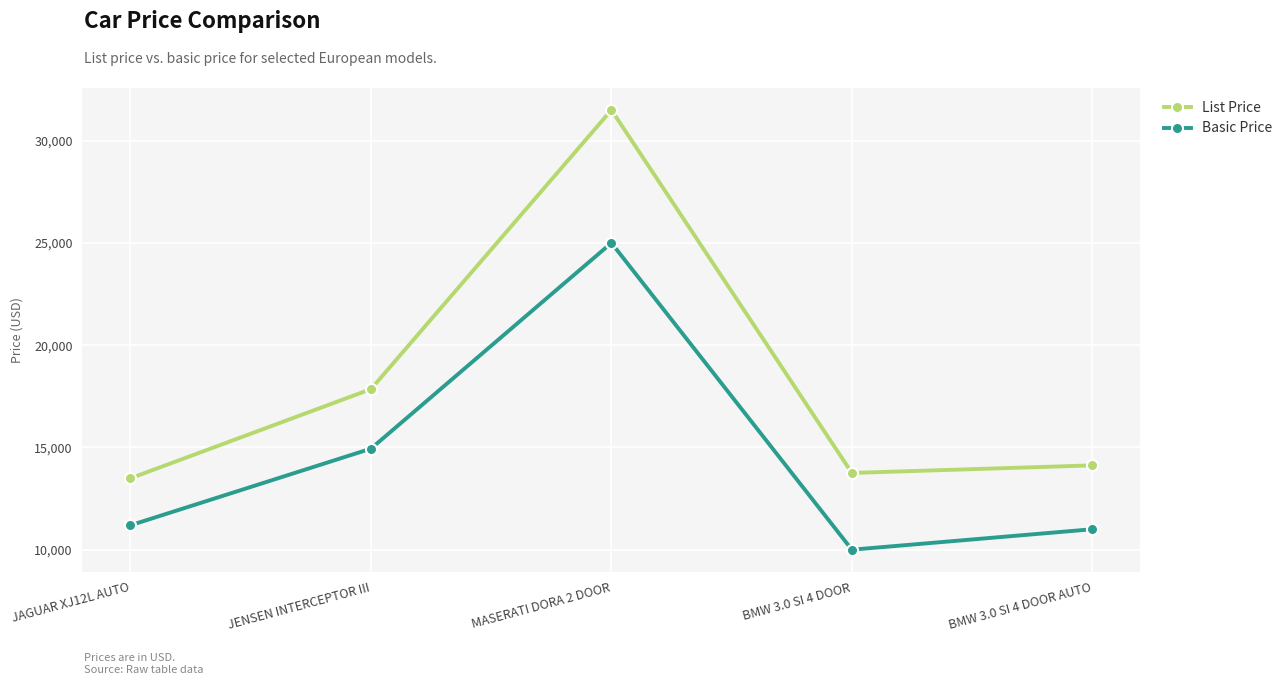

How many data points in List Price are less than 14123?

2